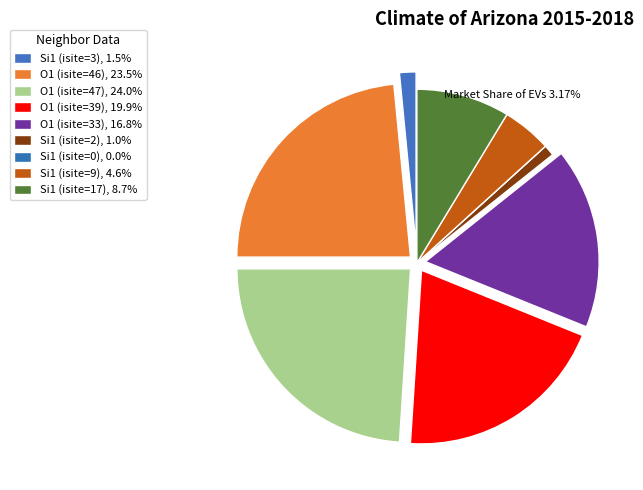

To the nearest percent, what percentage of the pie is O1 (isite=33)?

17%